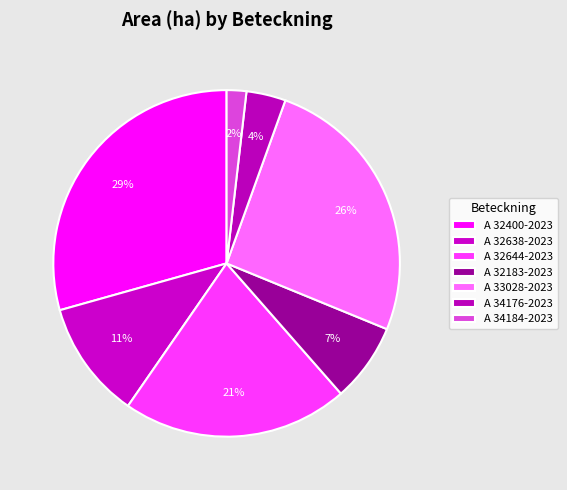

To the nearest percent, what is the combined percentage of A 32644-2023 and A 32638-2023?

32%